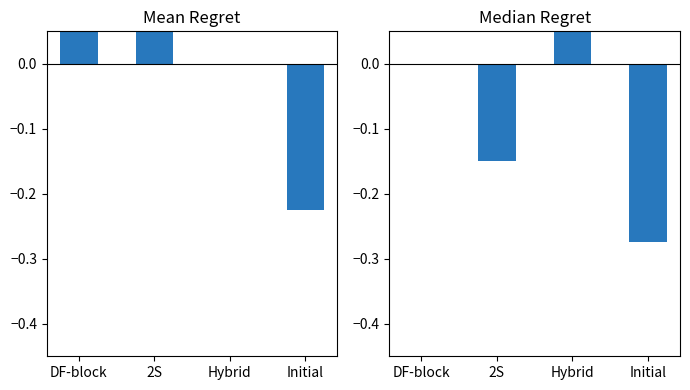

What position from the left is 2S?

2